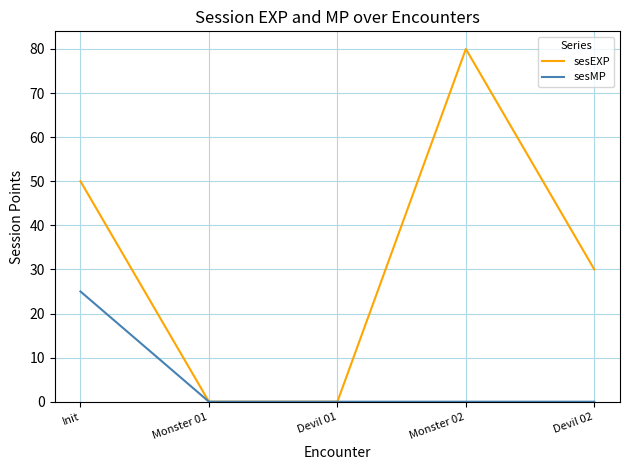

What is the sum of the sesEXP values at Devil 01 and Devil 02?

30